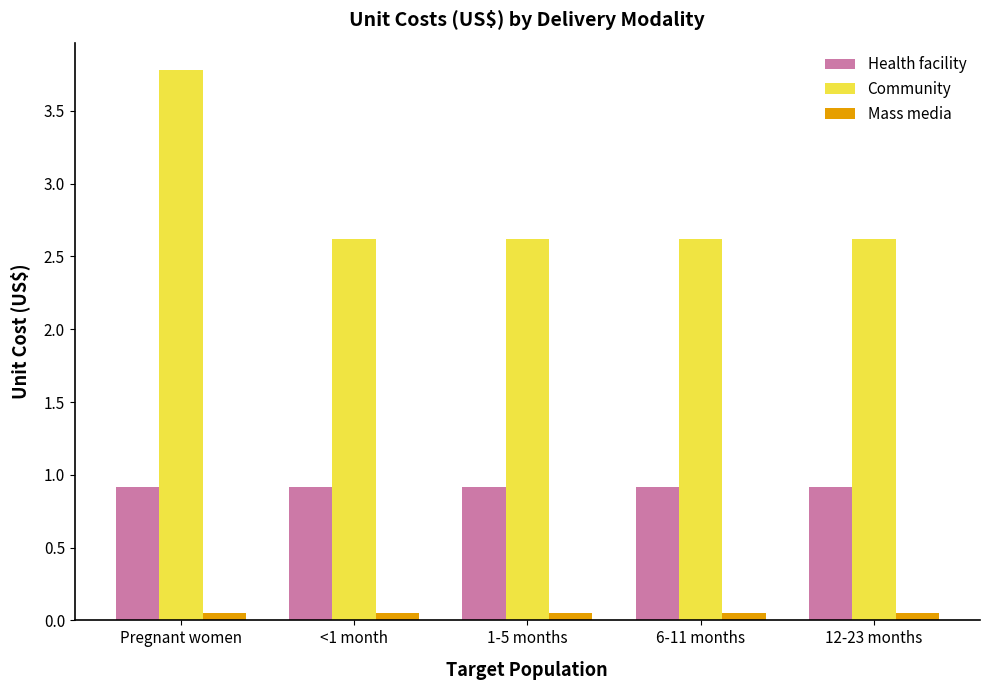

Which series changed the most between Pregnant women and <1 month?

Community